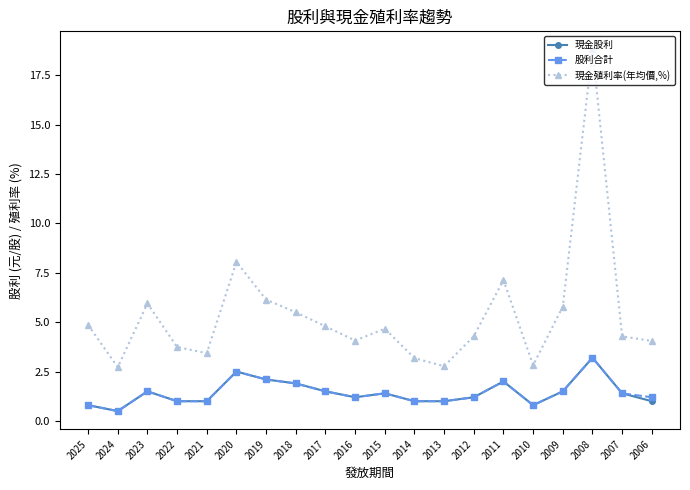

Count the number of categories in the chart.

20